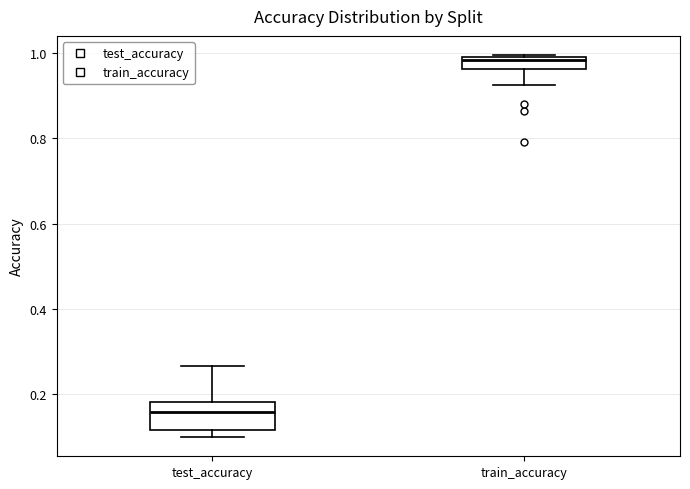

Which box is the tallest, from its lower edge to its upper edge?

test_accuracy